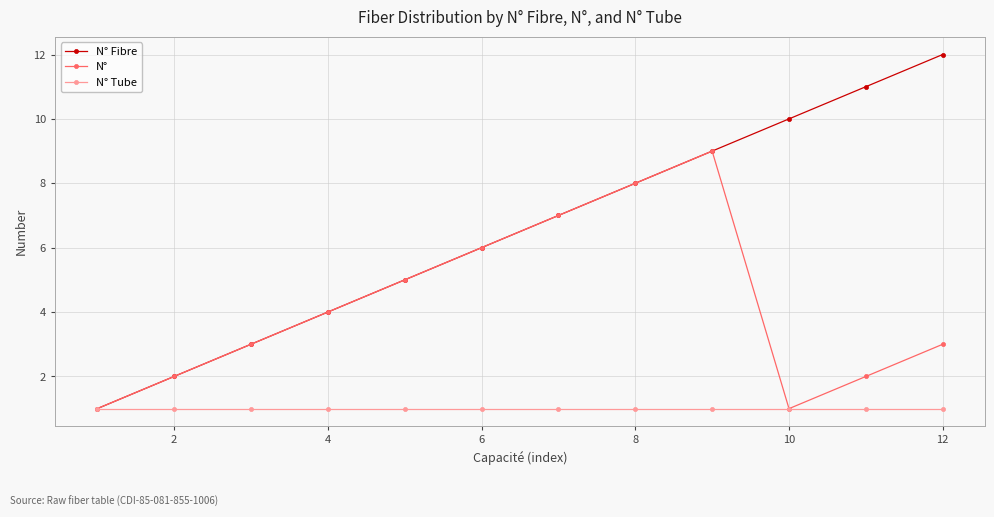

Reading left to right, transcribe all the data shown in this chart.

N° Fibre: 1	2	3	4	5	6	7	8	9	10	11	12
N°: 1	2	3	4	5	6	7	8	9	1	2	3
N° Tube: 1	1	1	1	1	1	1	1	1	1	1	1